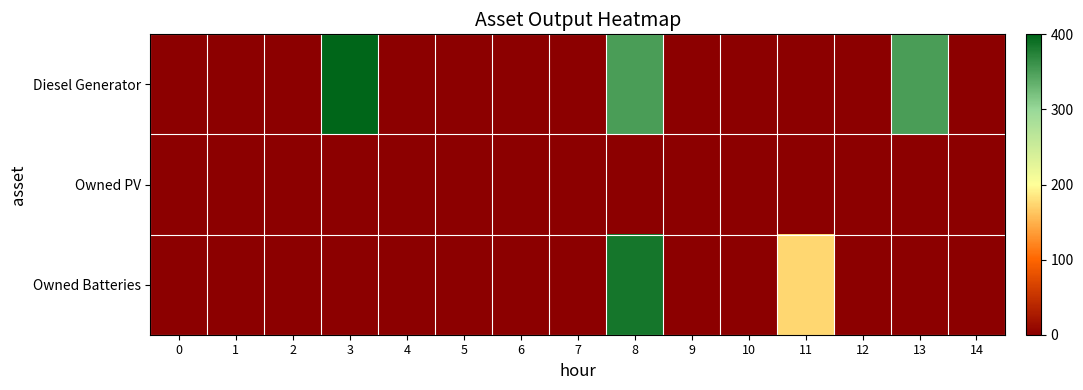

Reading left to right, what are all the values shown in this chart?

Diesel Generator: 0=0	1=0	2=0	3=400	4=0	5=0	6=0	7=0	8=350	9=0	10=0	11=0	12=0	13=350	14=0
Owned PV: 0=0	1=0	2=0	3=0	4=0	5=0	6=0	7=0	8=0	9=0	10=0	11=0	12=0	13=0	14=0
Owned Batteries: 0=0	1=0	2=0	3=0	4=0	5=0	6=0	7=0	8=385	9=0	10=0	11=174	12=0	13=0	14=0